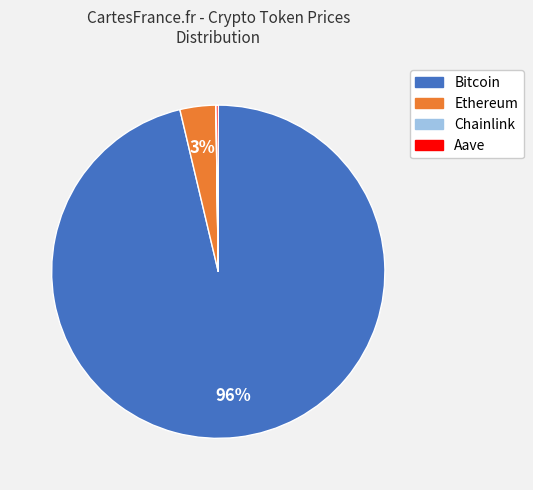

Is it true that Ethereum is 11% of the pie?

False